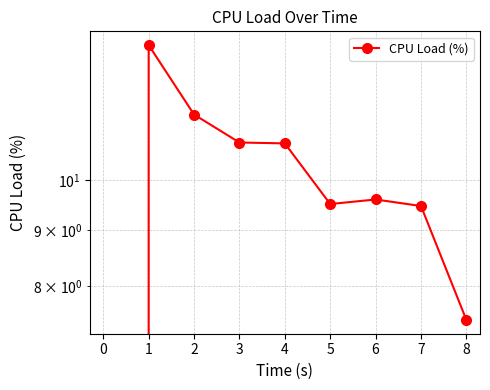

True or false: there are more than 1 points higher than both neighbors.

True